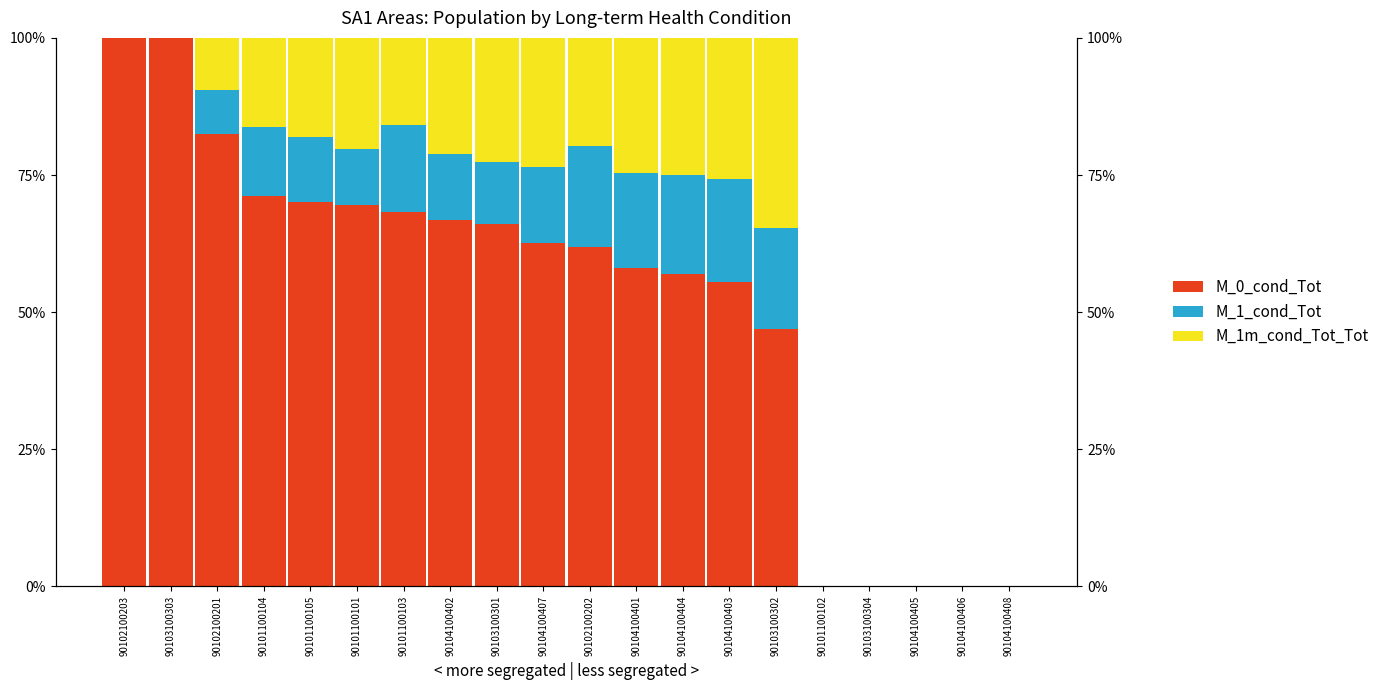

Which series has the largest total across all categories?

M_0_cond_Tot